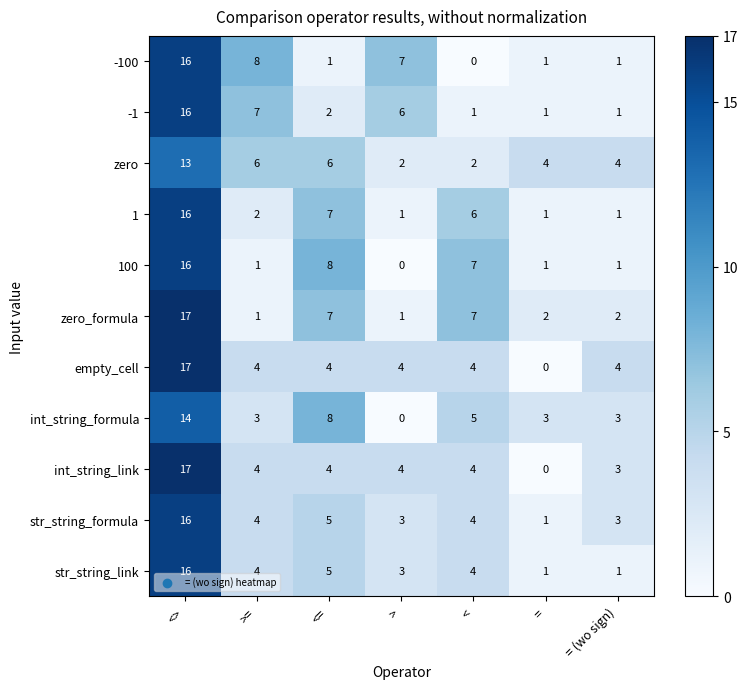

True or false: 100 has a value of 0 at >=.

False